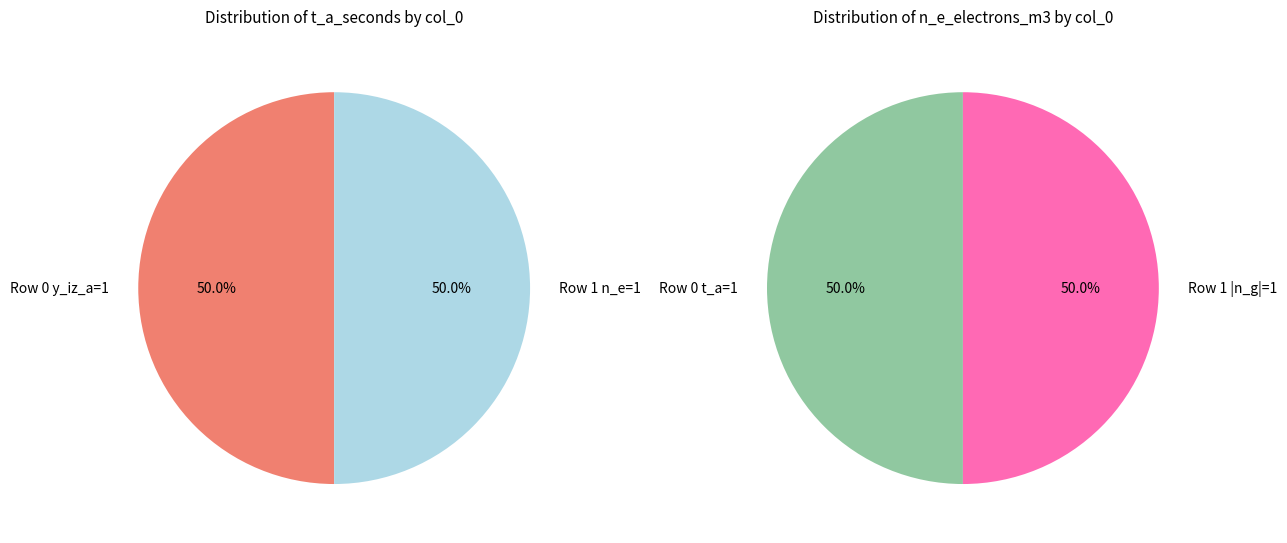

What is the smallest slice in the pie chart?

1